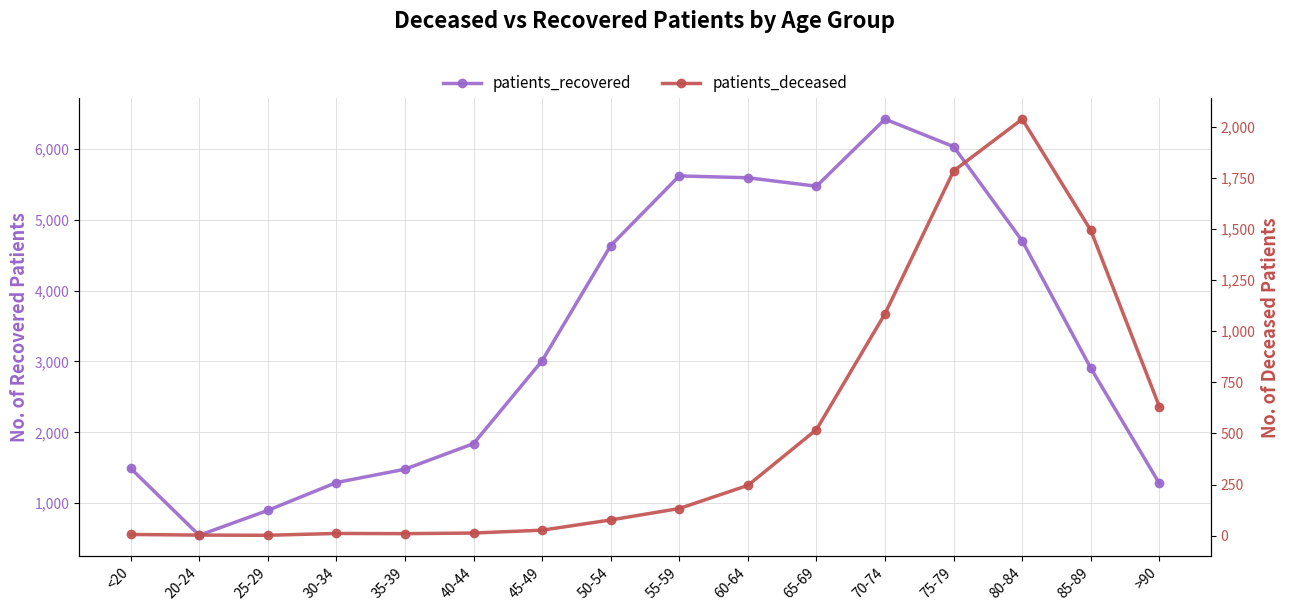

What position from the left is >90?

16